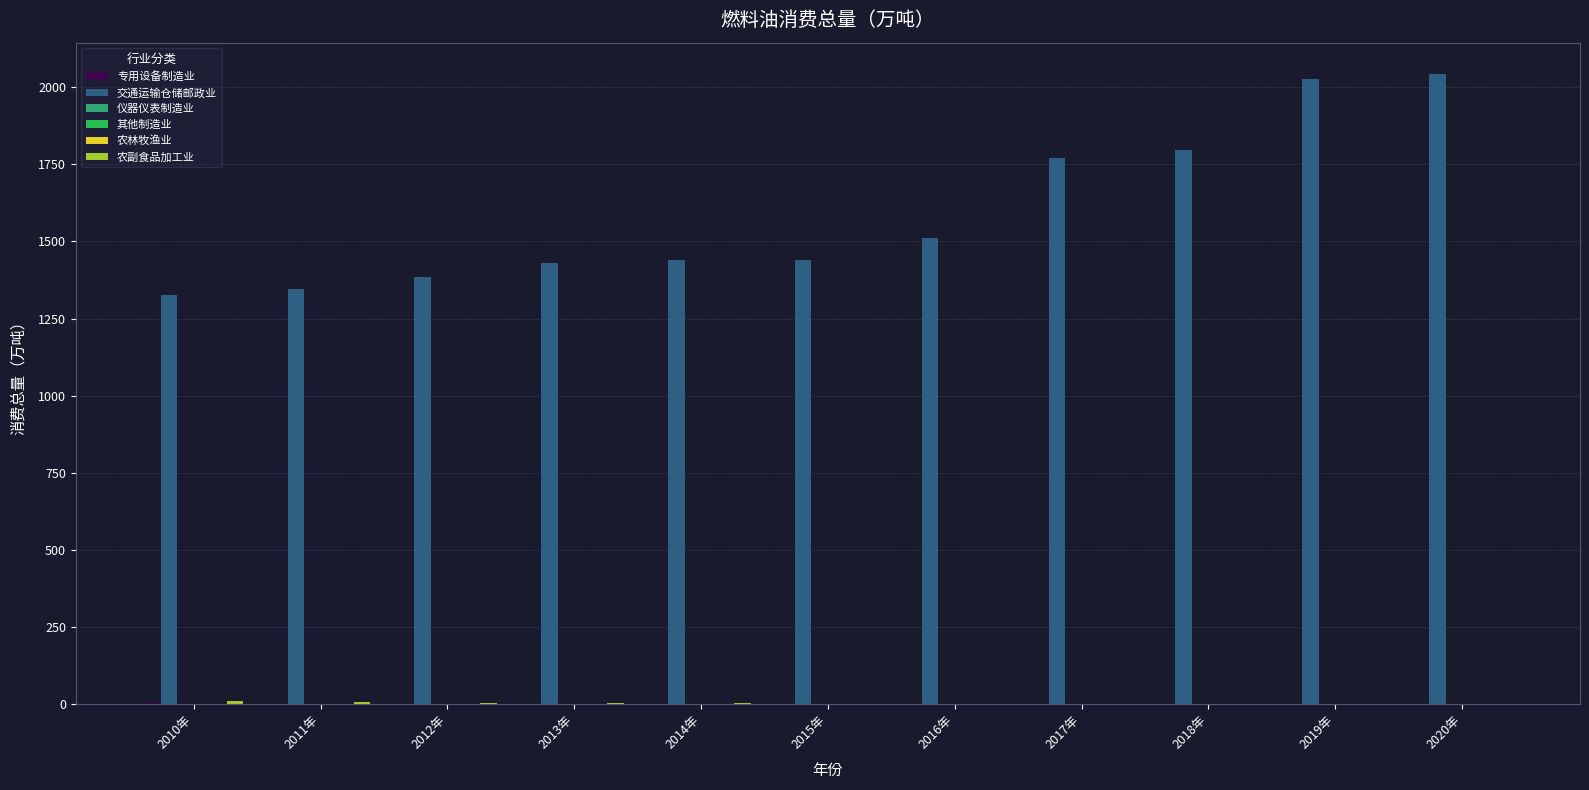

Which series has the largest total across all categories?

交通运输仓储邮政业